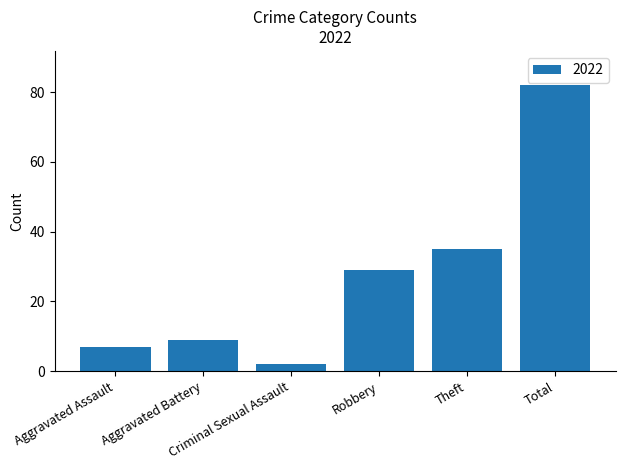

What is the sum of the values at Aggravated Battery and Robbery?

38